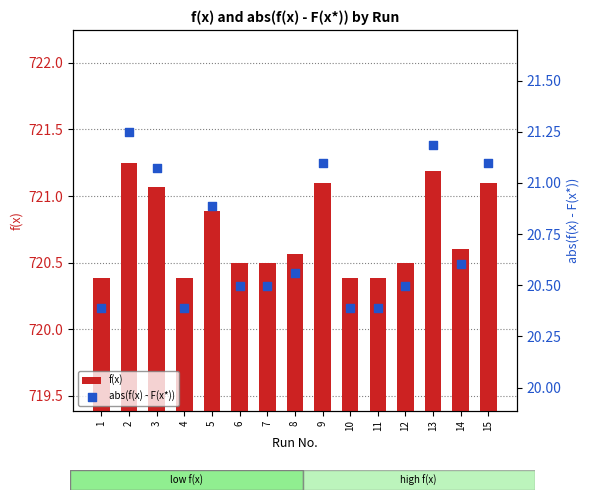

What are all the series names shown in the legend?

f(x), abs(f(x) - F(x*))